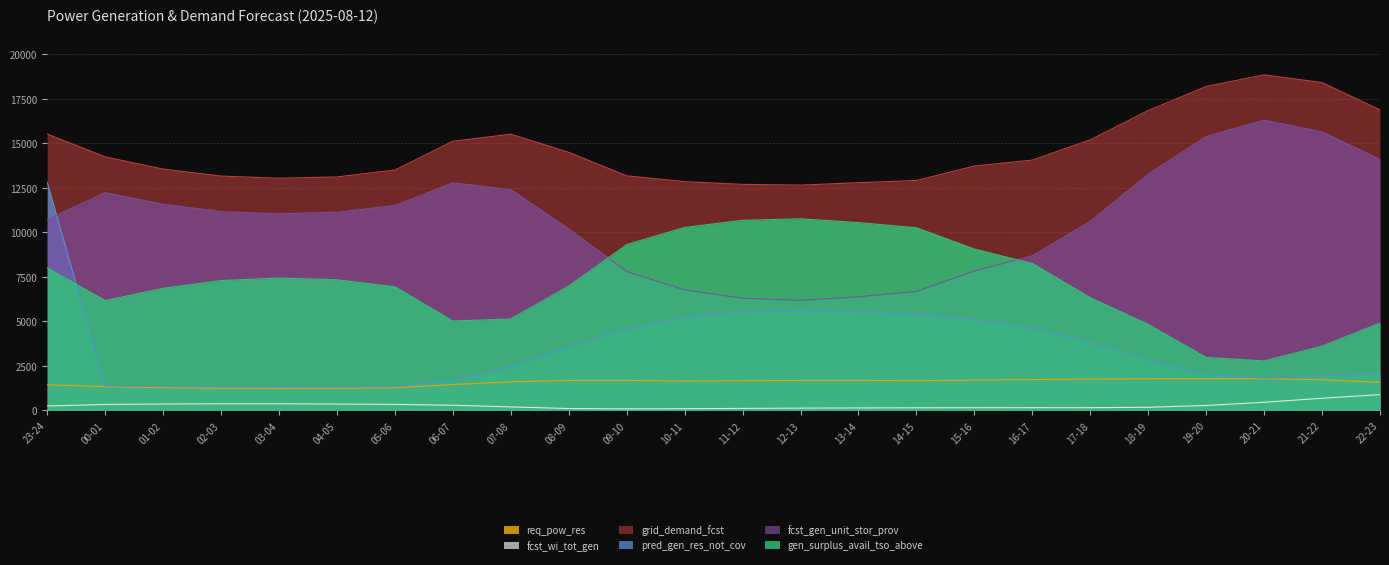

What is the average value of the fcst_wi_tot_gen series?

278